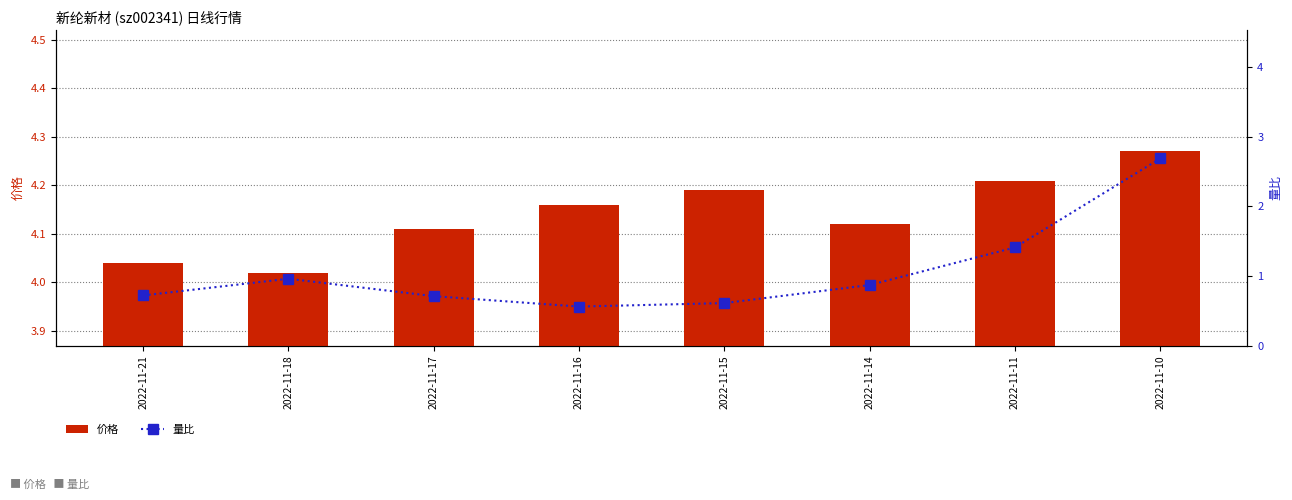

What is the average value of the 价格 series?

4.1